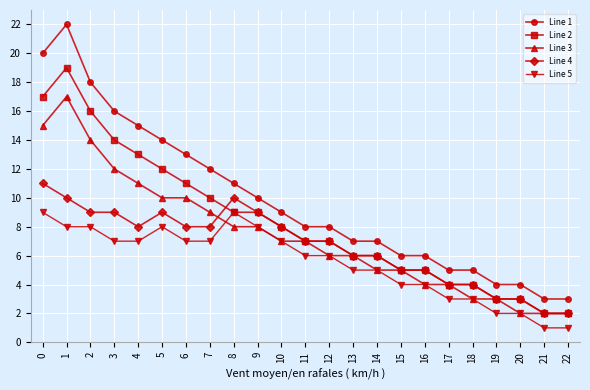

What is the maximum value shown in the chart?

22